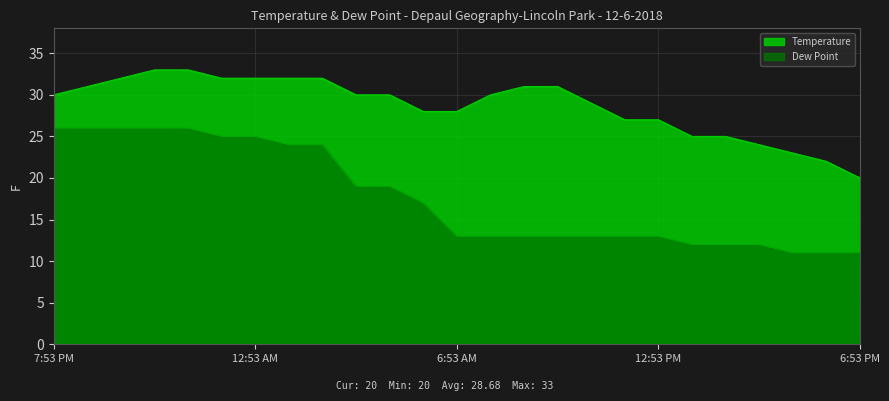

Rank the categories by Dew Point value from lowest to highest.

4:53 PM, 5:53 PM, 6:53 PM, 1:53 PM, 2:53 PM, 3:53 PM, 6:53 AM, 7:53 AM, 8:53 AM, 9:53 AM, 10:53 AM, 11:53 AM, 12:53 PM, 5:53 AM, 3:53 AM, 4:53 AM, 1:53 AM, 2:53 AM, 12:34 AM, 12:53 AM, 7:53 PM, 8:53 PM, 9:53 PM, 10:53 PM, 11:53 PM